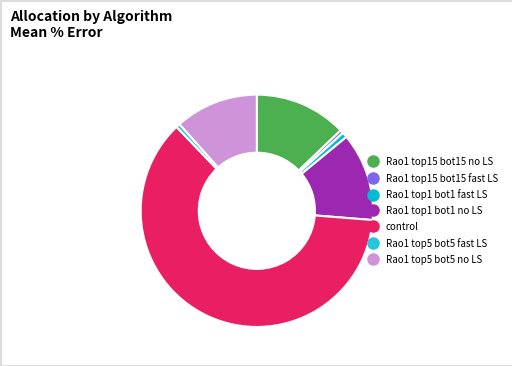

Is there any slice that represents more than half of the pie?

Yes